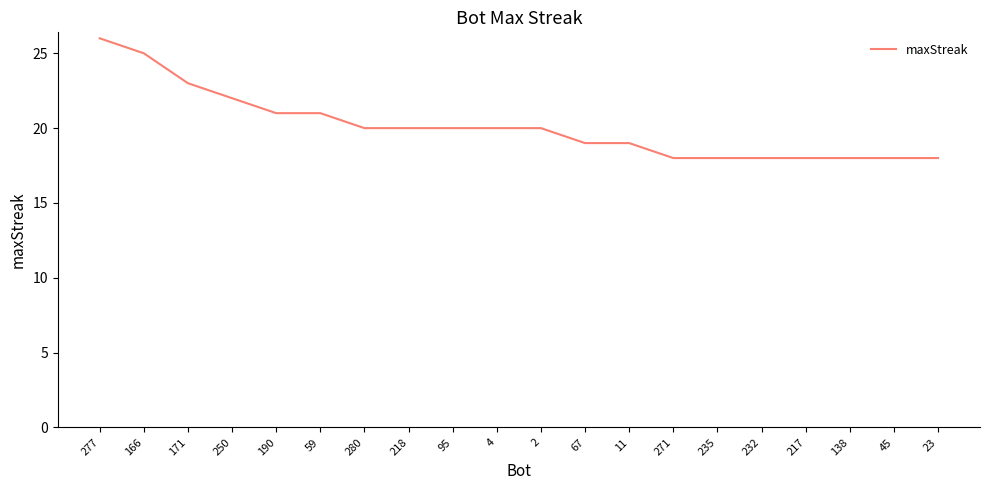

The value at 217 is 18. True or false?

True